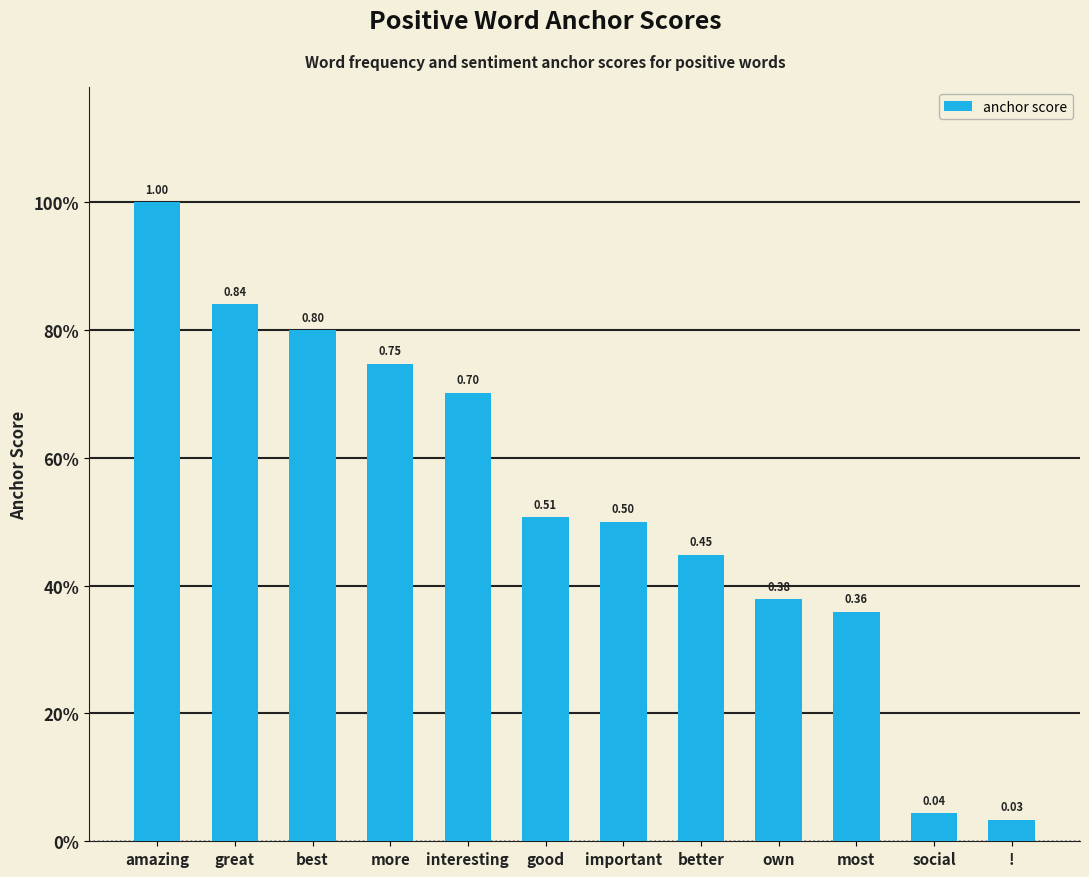

What is the difference between the maximum and minimum values?

1.0